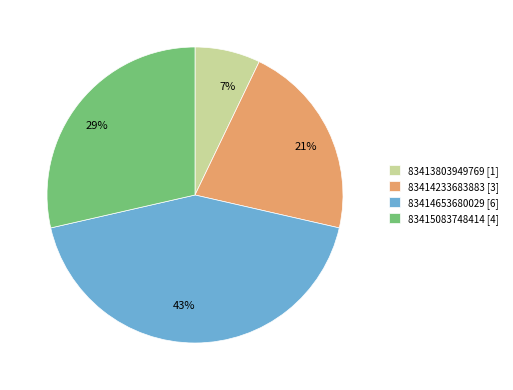

How many segments does this pie chart have?

4